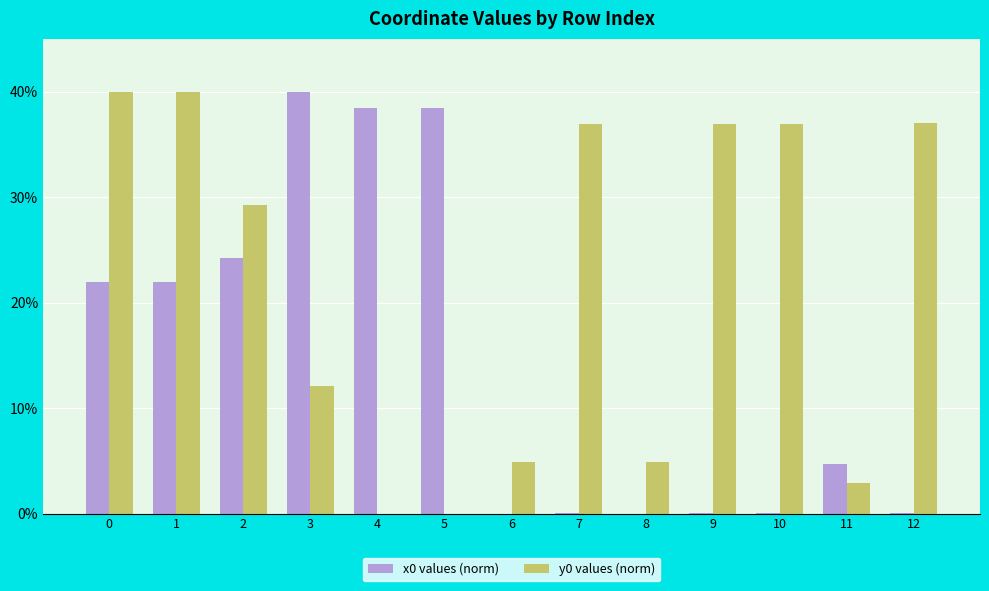

How many values in the x0 values (norm) series exceed 4?

7